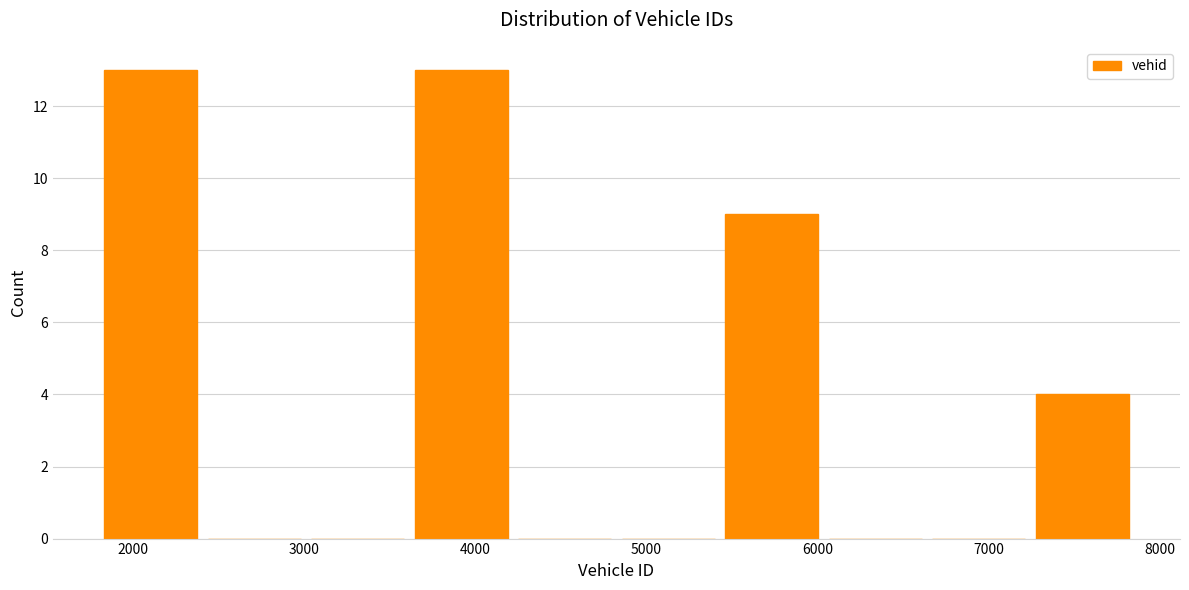

How tall is the bar that spans 3600 to 4200 on the x-axis? Neither the bar edges nor the heights are printed on the chart, so give them approximately, as read against the axes.

13